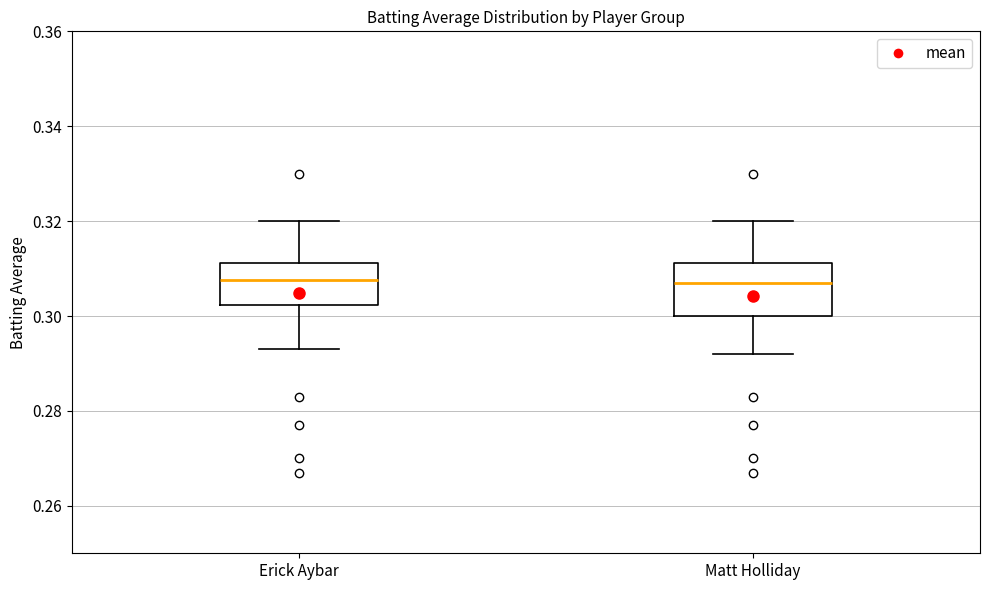

Reading left to right, read every box against the y-axis: the position of its median line, the range the box covers, and the ends of its whiskers. The values are not printed on the chart, so give them approximately, as read against the axis.

Erick Aybar: median 0.308, box 0.302 to 0.312, whiskers 0.294 to 0.320
Matt Holliday: median 0.308, box 0.300 to 0.312, whiskers 0.292 to 0.320